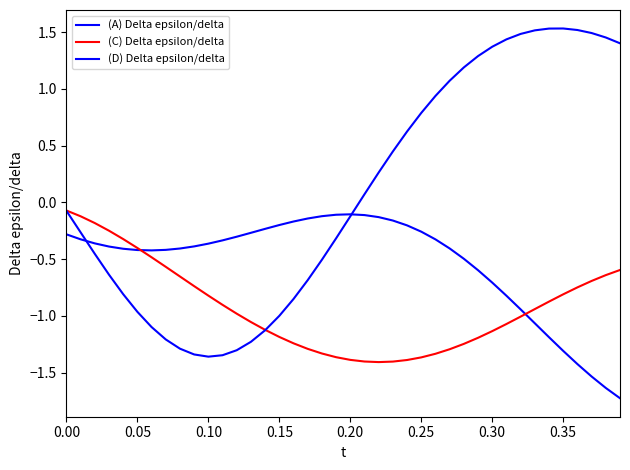

Which series has the largest total across all categories?

(D) Delta epsilon/delta